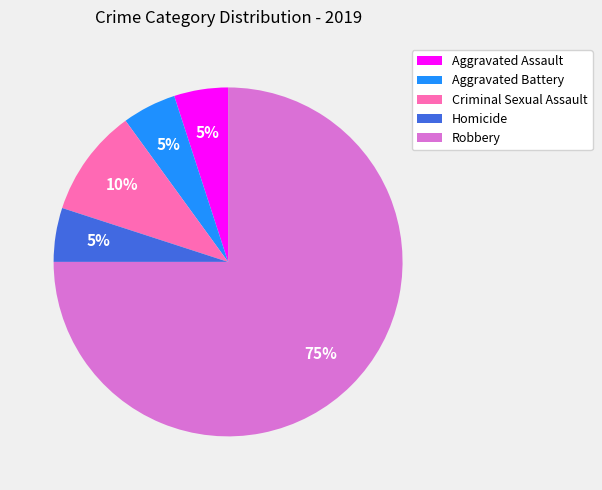

Do Aggravated Assault and Aggravated Battery together represent more than half of the pie?

No